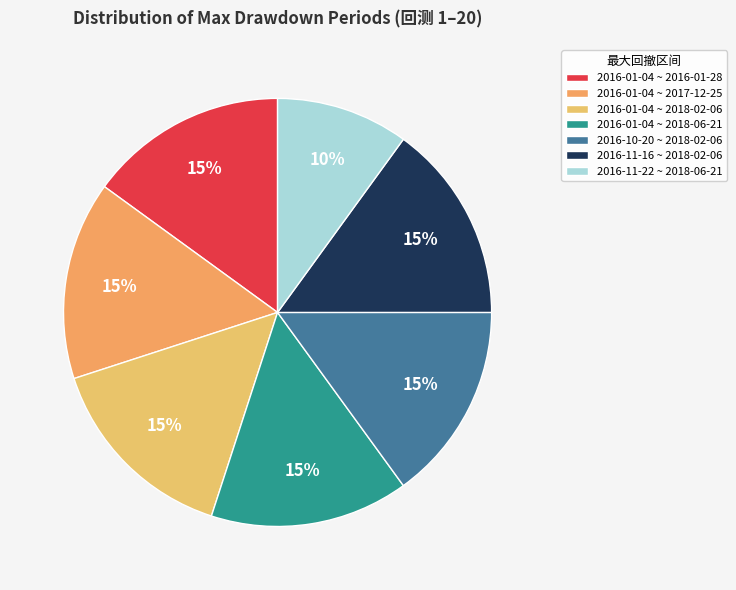

What is the smallest slice in the pie chart?

2016-11-22 ~ 2018-06-21